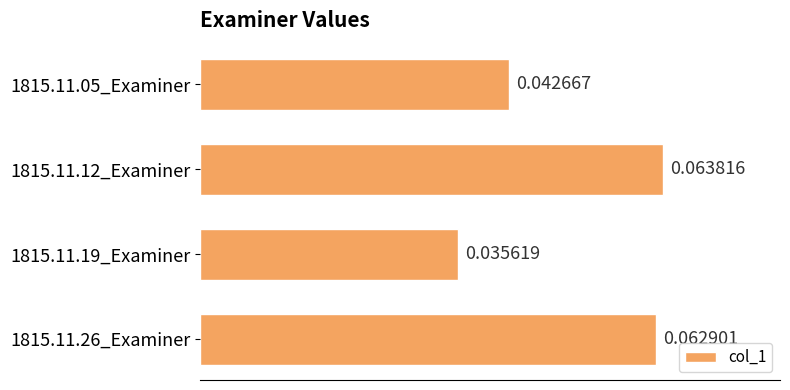

How many values are between 0 and 1?

4